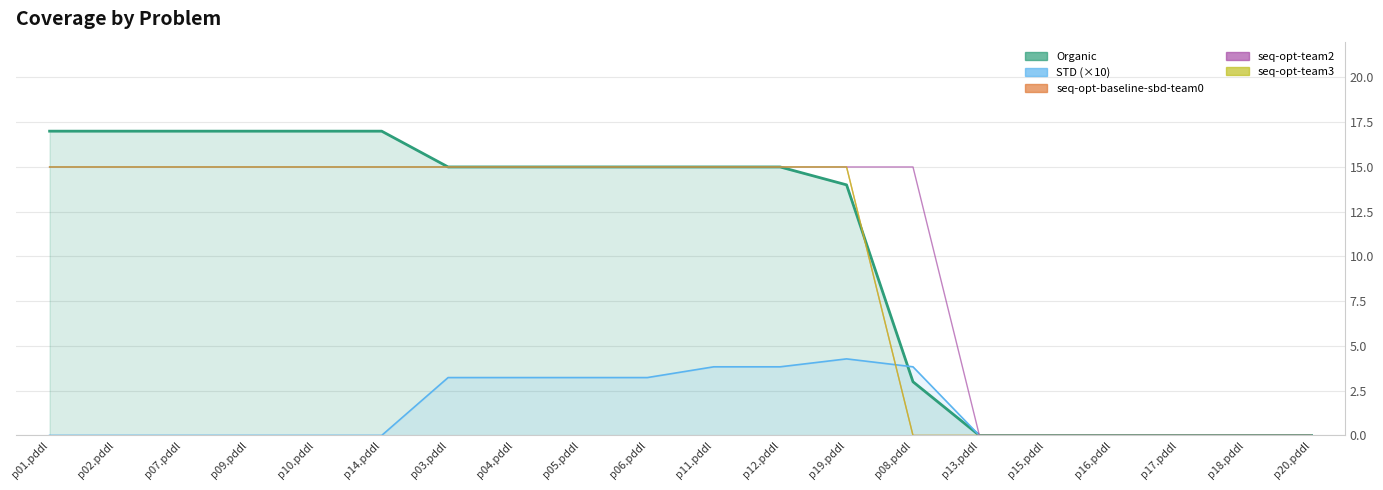

At which label does seq-opt-team3 reach its peak?

p01.pddl